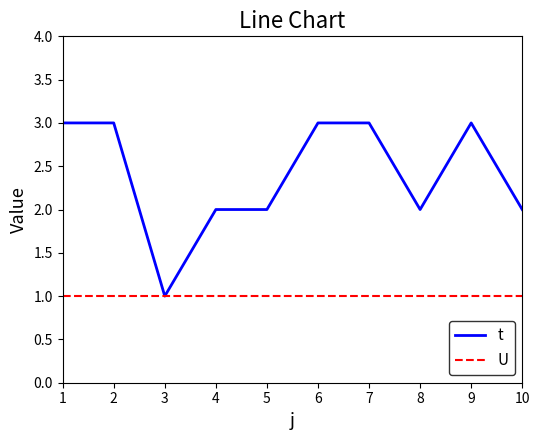

Which series has the largest total across all categories?

t